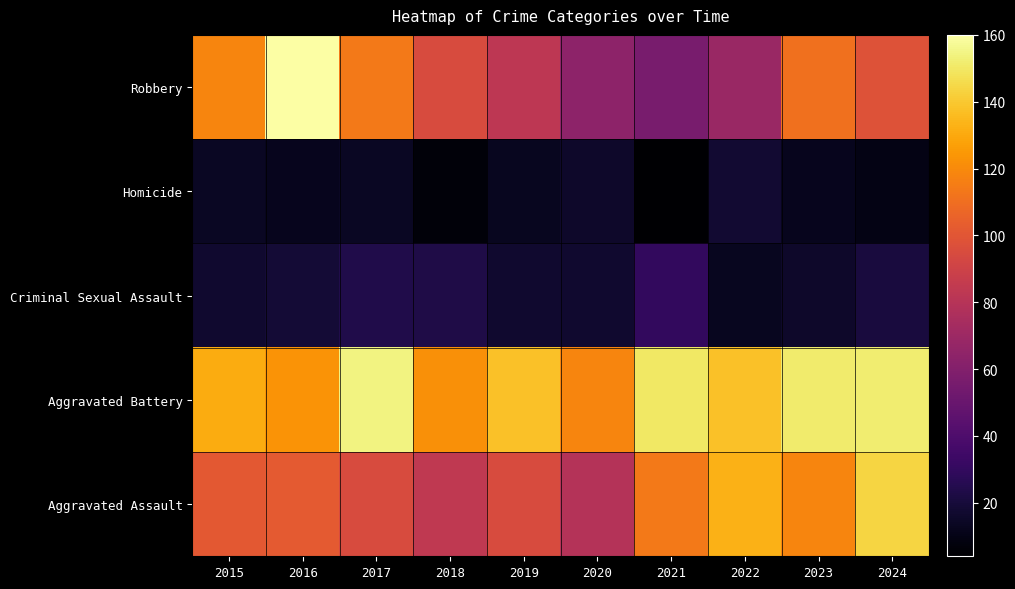

Reading right to left, list all the values displayed in this chart.

Aggravated Assault: 2024=144	2023=118	2022=133	2021=114	2020=79	2019=95	2018=84	2017=95	2016=102	2015=101
Aggravated Battery: 2024=152	2023=151	2022=138	2021=150	2020=118	2019=138	2018=122	2017=154	2016=123	2015=131
Criminal Sexual Assault: 2024=21	2023=16	2022=13	2021=30	2020=17	2019=17	2018=23	2017=24	2016=19	2015=17
Homicide: 2024=10	2023=12	2022=18	2021=4	2020=16	2019=13	2018=7	2017=14	2016=12	2015=14
Robbery: 2024=98	2023=111	2022=69	2021=56	2020=64	2019=83	2018=95	2017=114	2016=160	2015=118